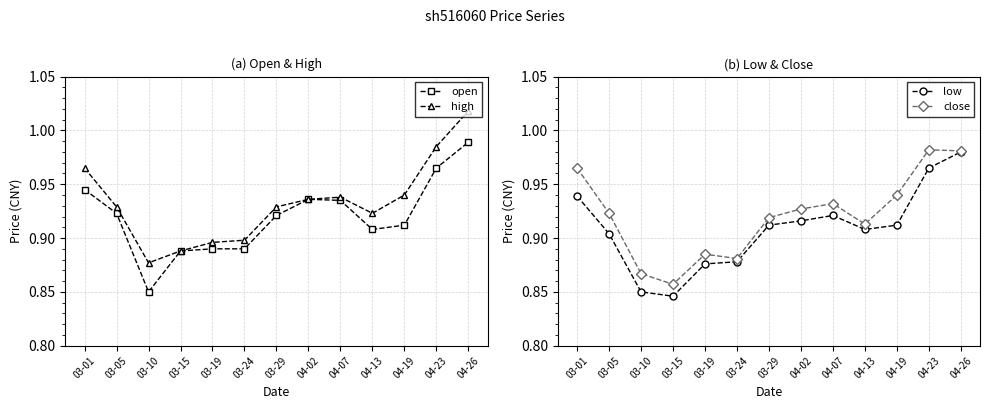

True or false: high and low intersect in this chart.

False